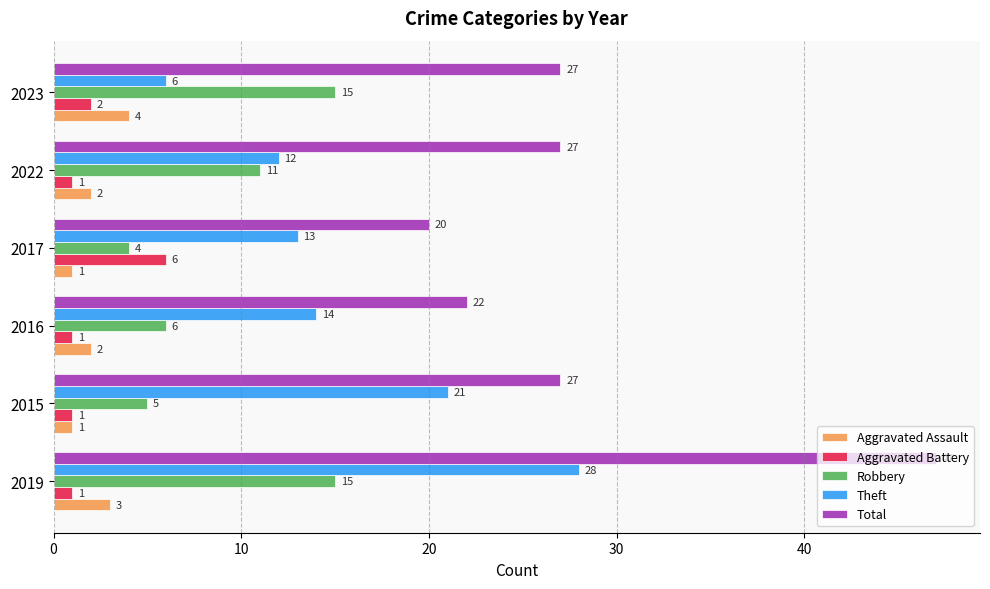

Which series changed the most between 2019 and 2023?

Theft